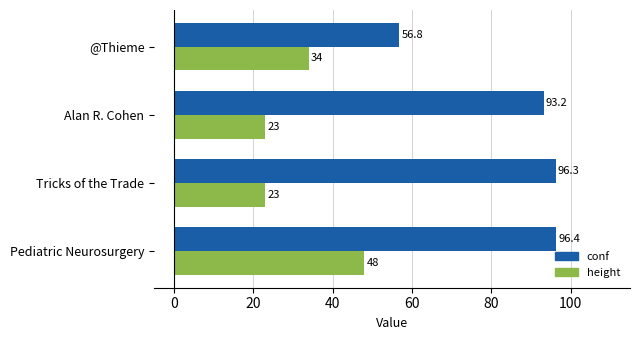

What is the difference between the second highest and minimum values in the height series?

11.0